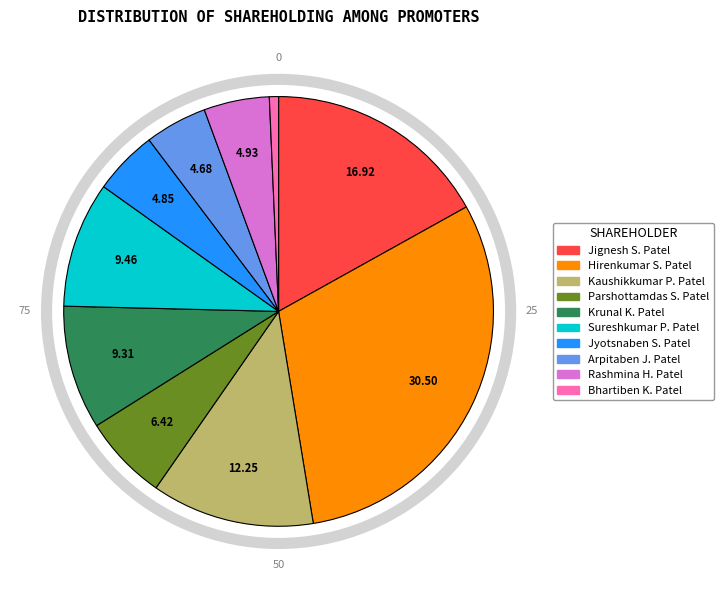

Approximately how many times larger is the value at Hirenkumar S. Patel compared to Jignesh S. Patel?

1.8